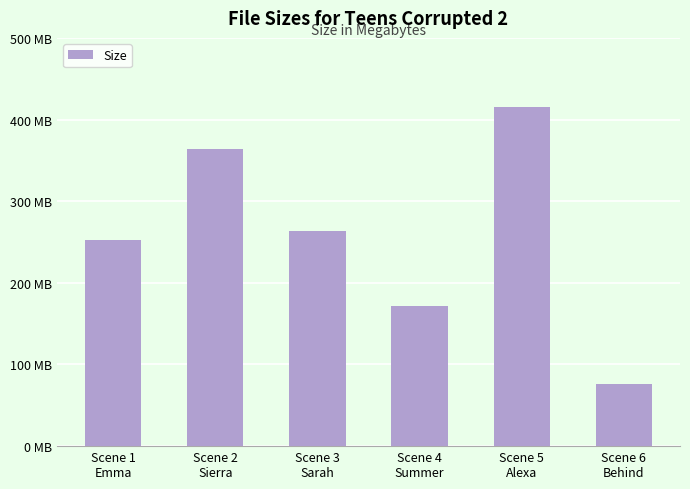

At which label does the data first exceed 263?

Scene 2
Sierra